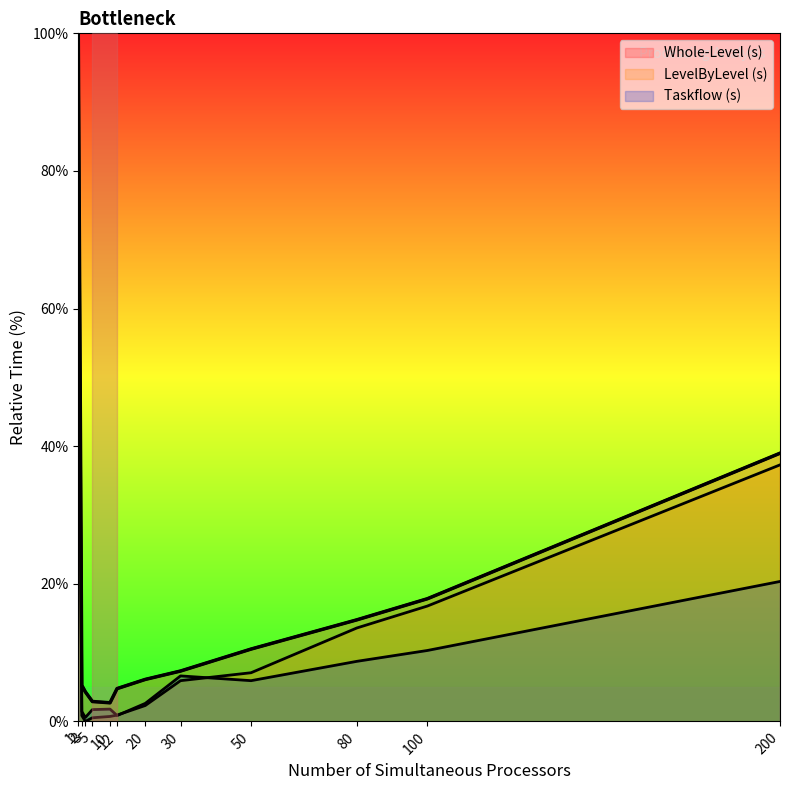

At which category does LevelByLevel (s) reach its first local valley?

3